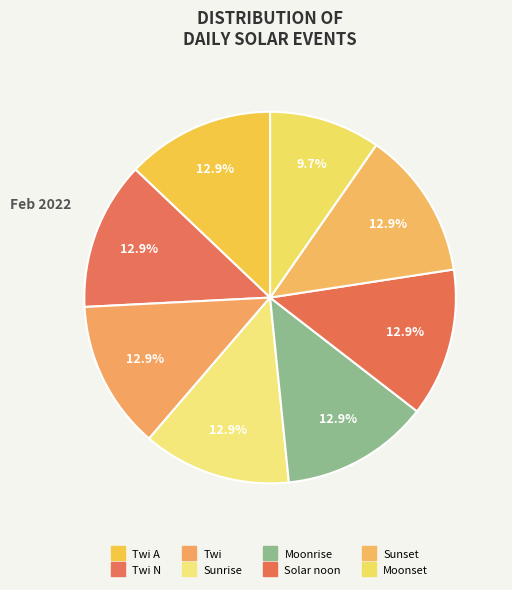

How many slices are in this pie chart?

8